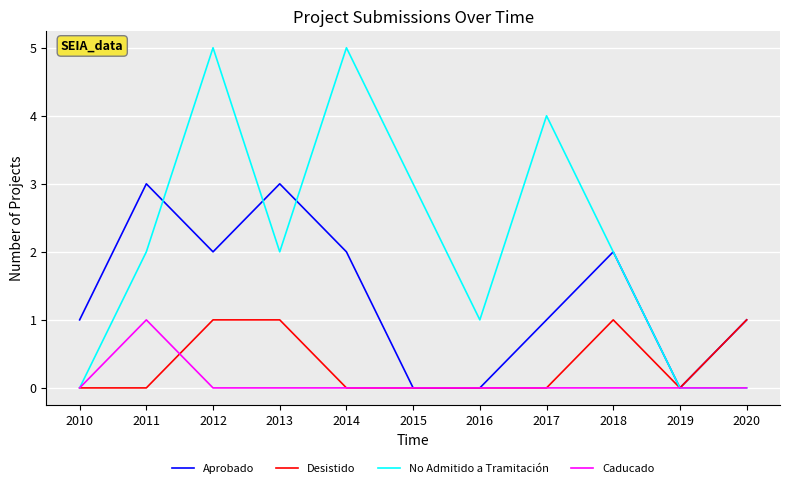

The Aprobado series shows 2 at 2013. True or false?

False